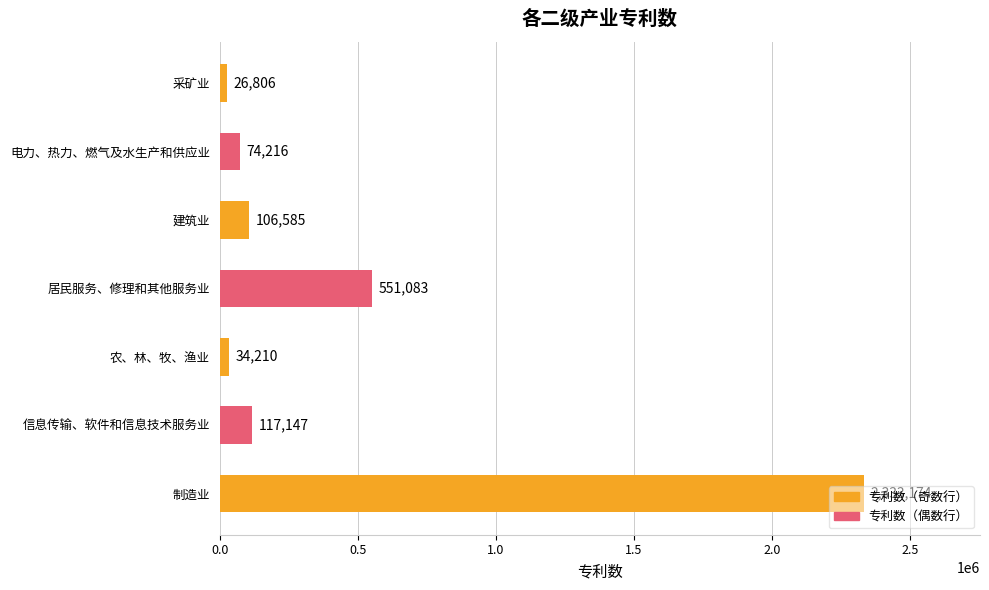

List the labels in order of value, smallest first.

采矿业, 农、林、牧、渔业, 电力、热力、燃气及水生产和供应业, 建筑业, 信息传输、软件和信息技术服务业, 居民服务、修理和其他服务业, 制造业